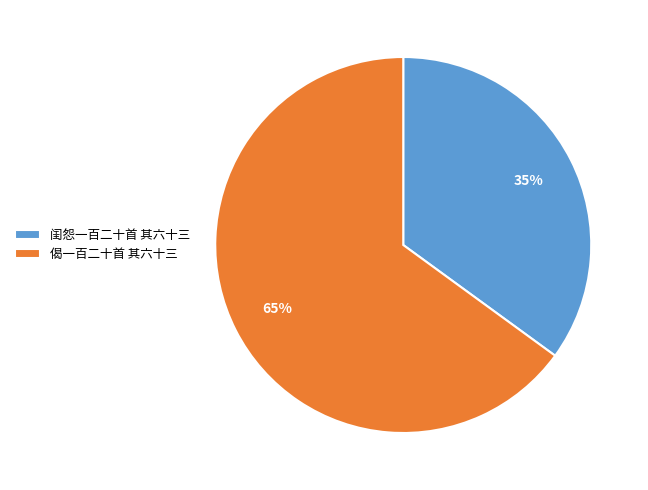

What is the ratio of the value at 闺怨一百二十首 其六十三 to the value at 偈一百二十首 其六十三?

0.5